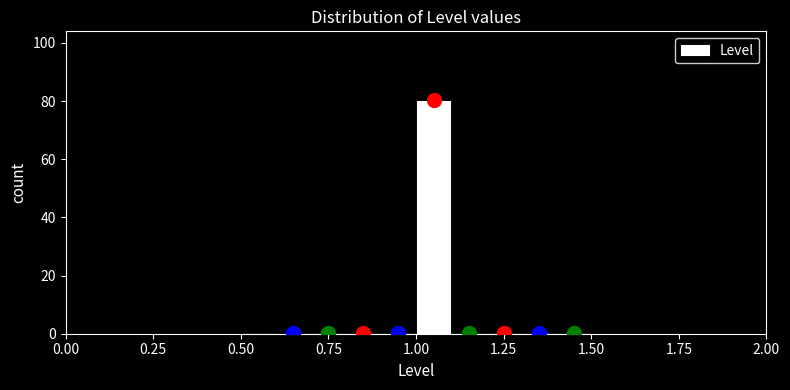

Read against the x-axis, roughly where is the centre of the tallest bar?

1.05